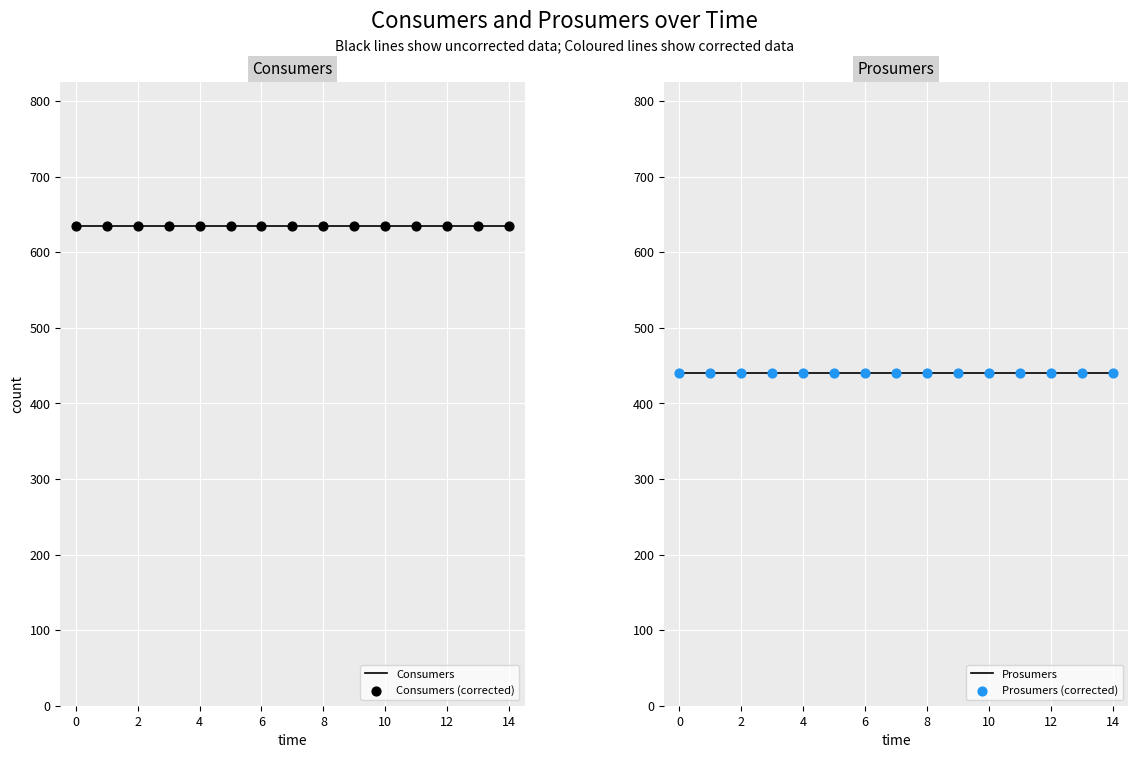

Which series has the largest Y range (max minus min)?

Consumers